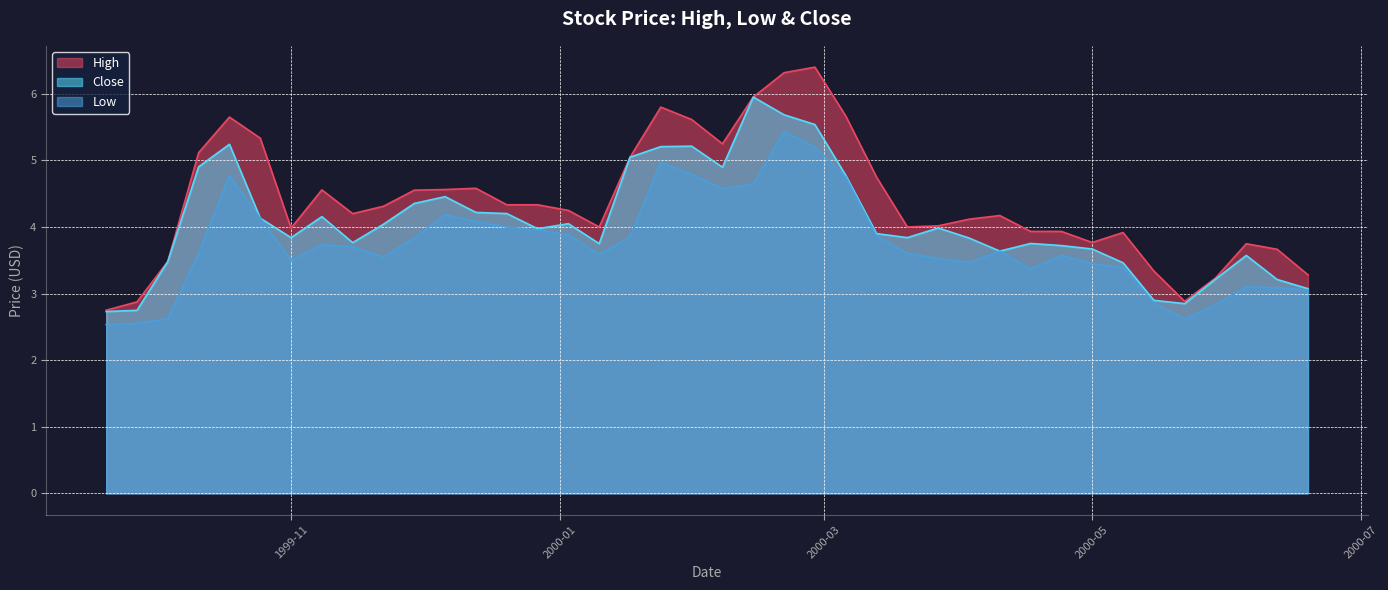

Reading left to right, what are all the values shown in this chart?

High: 2.8	2.9	3.5	5.1	5.7	5.3	4.0	4.6	4.2	4.3	4.6	4.6	4.6	4.3	4.3	4.2	4.0	5.0	5.8	5.6	5.2	6.0	6.3	6.4	5.7	4.7	4.0	4.0	4.1	4.2	3.9	3.9	3.8	3.9	3.3	2.9	3.2	3.7	3.7	3.3
Low: 2.5	2.6	2.6	3.6	4.8	4.1	3.5	3.7	3.7	3.5	3.8	4.2	4.1	4.0	4.0	3.9	3.6	3.9	5.0	4.8	4.6	4.6	5.4	5.2	4.8	3.9	3.6	3.5	3.5	3.6	3.4	3.6	3.5	3.4	2.9	2.6	2.8	3.1	3.1	3.1
Close: 2.7	2.7	3.5	4.9	5.2	4.1	3.8	4.2	3.8	4.0	4.4	4.5	4.2	4.2	4.0	4.0	3.8	5.0	5.2	5.2	4.9	6.0	5.7	5.5	4.8	3.9	3.8	4.0	3.8	3.6	3.8	3.7	3.7	3.5	2.9	2.8	3.2	3.6	3.2	3.1